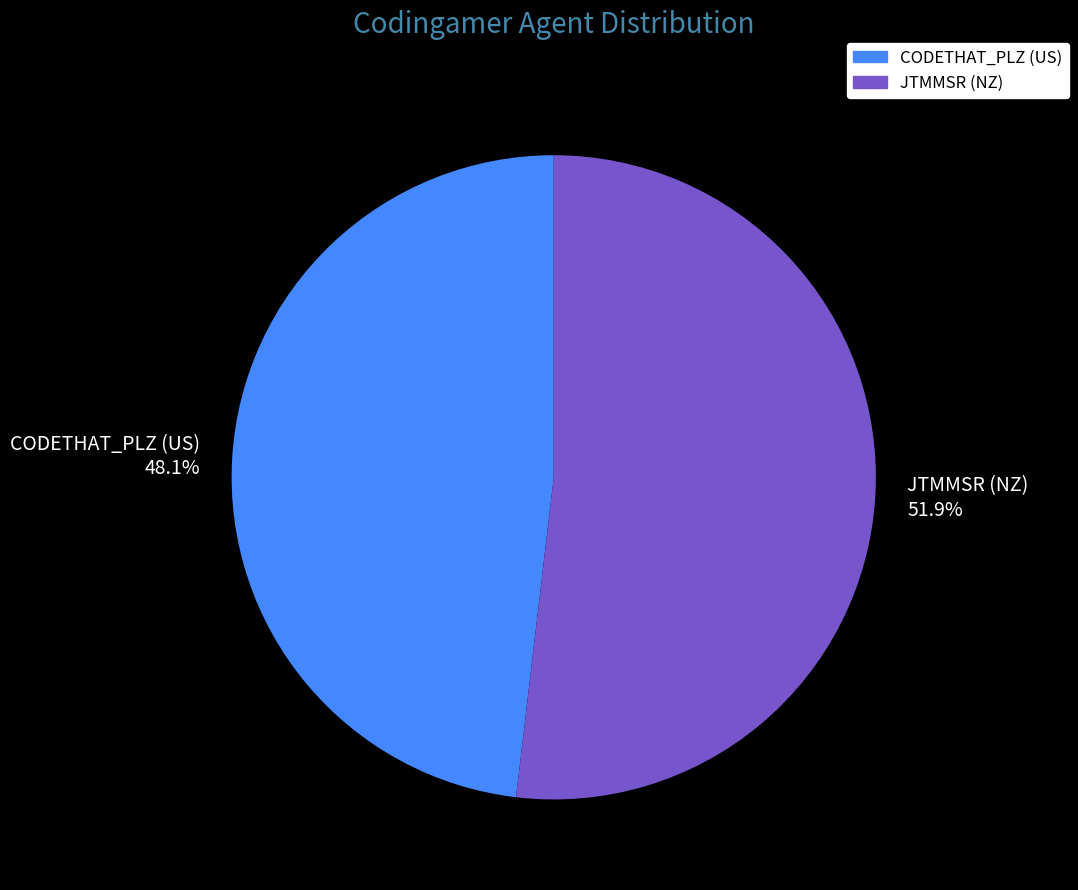

How much of the chart is everything except JTMMSR (NZ)?

48.1%